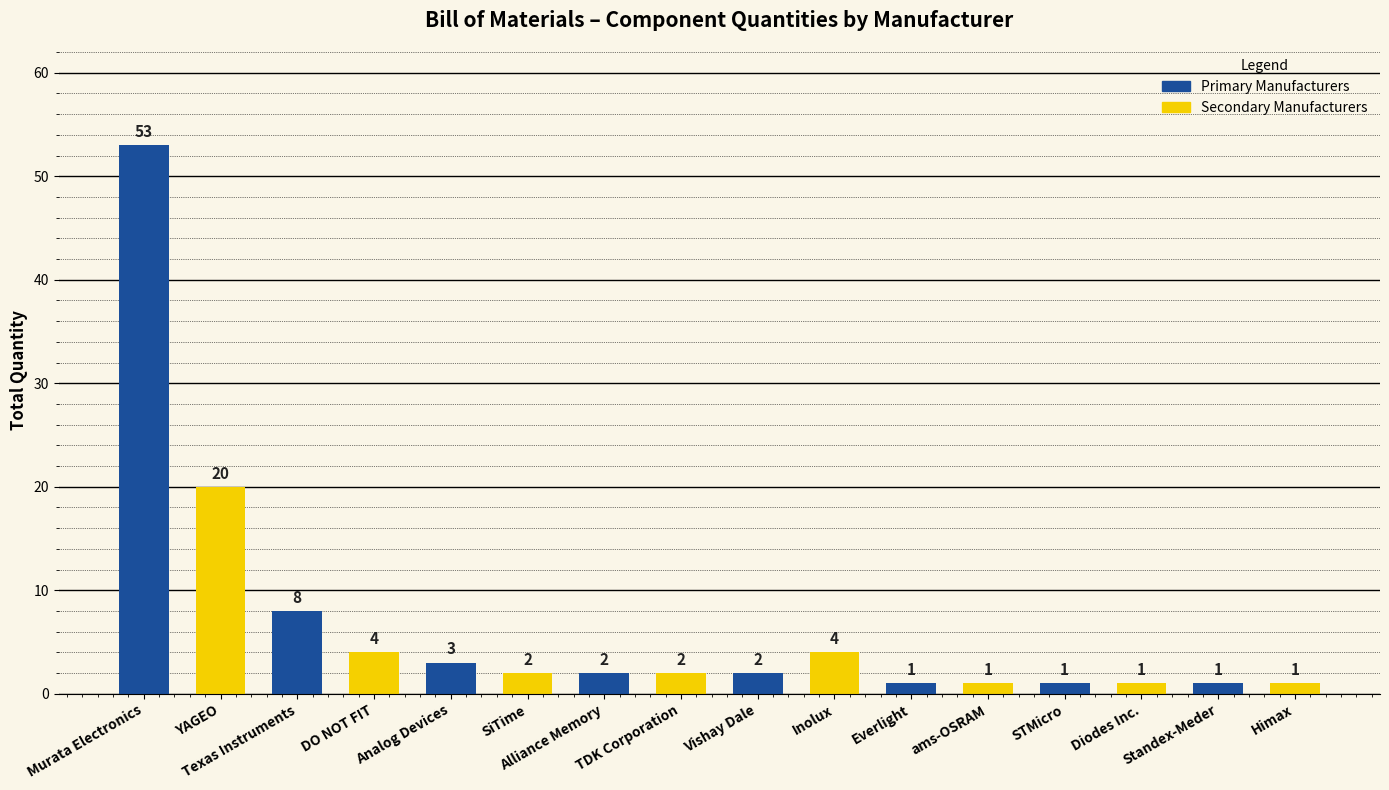

How many bars are there in total?

16